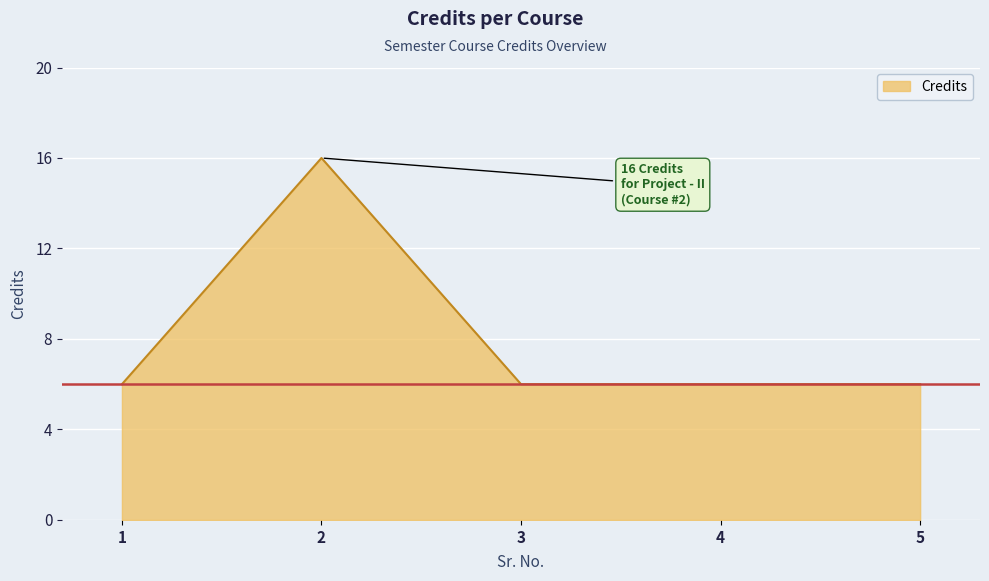

At which category does the data reach its first local peak?

2